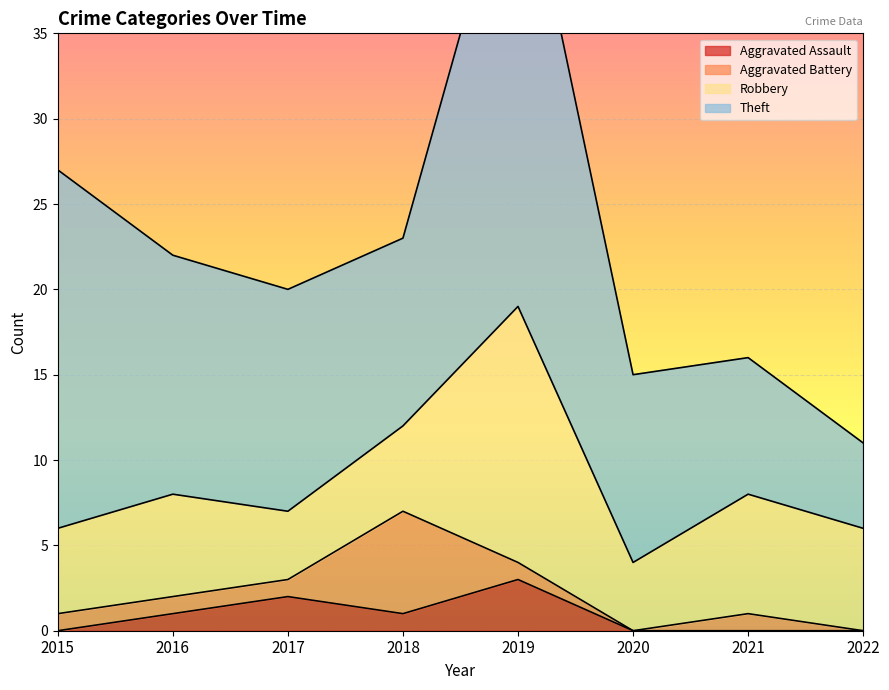

How many values in the Aggravated Battery series are below 1?

2